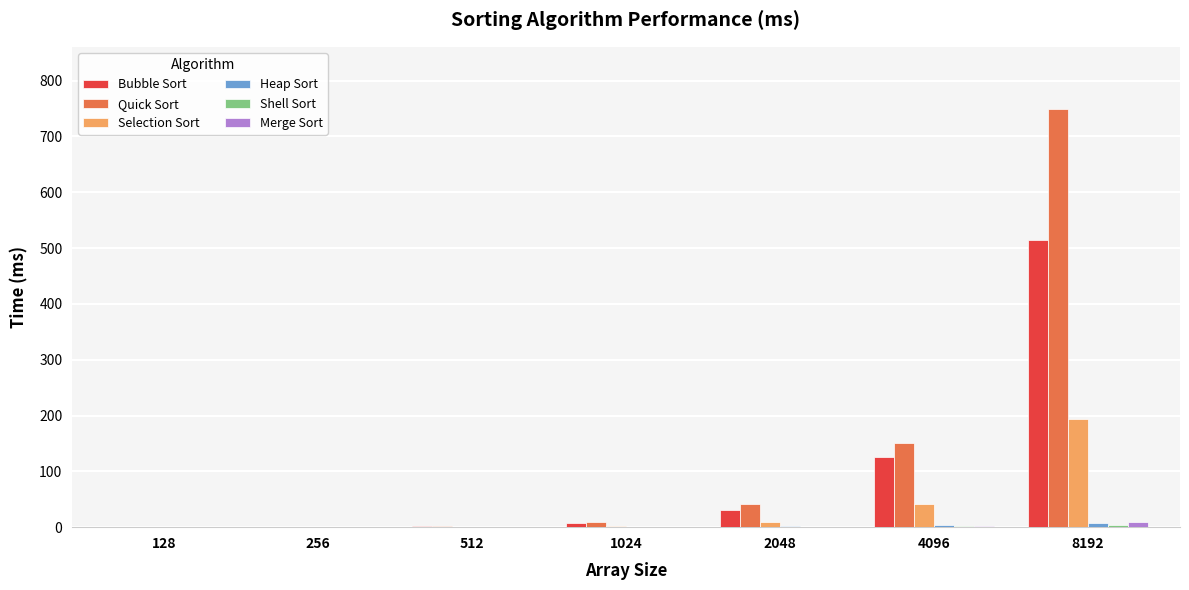

What is the sum of all Selection Sort values?

247.6